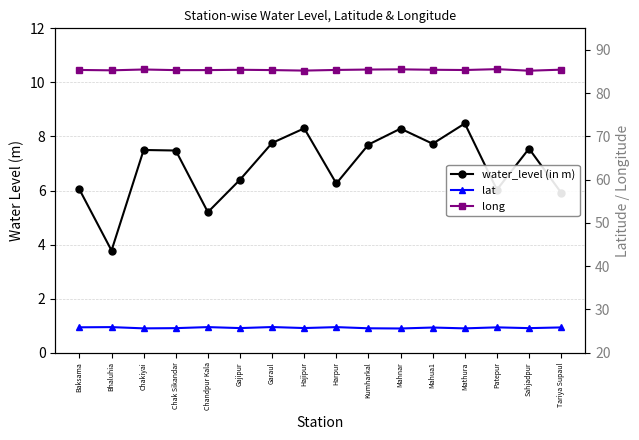

List the series in order of their overall mean, lowest first.

water_level (in m), lat, long